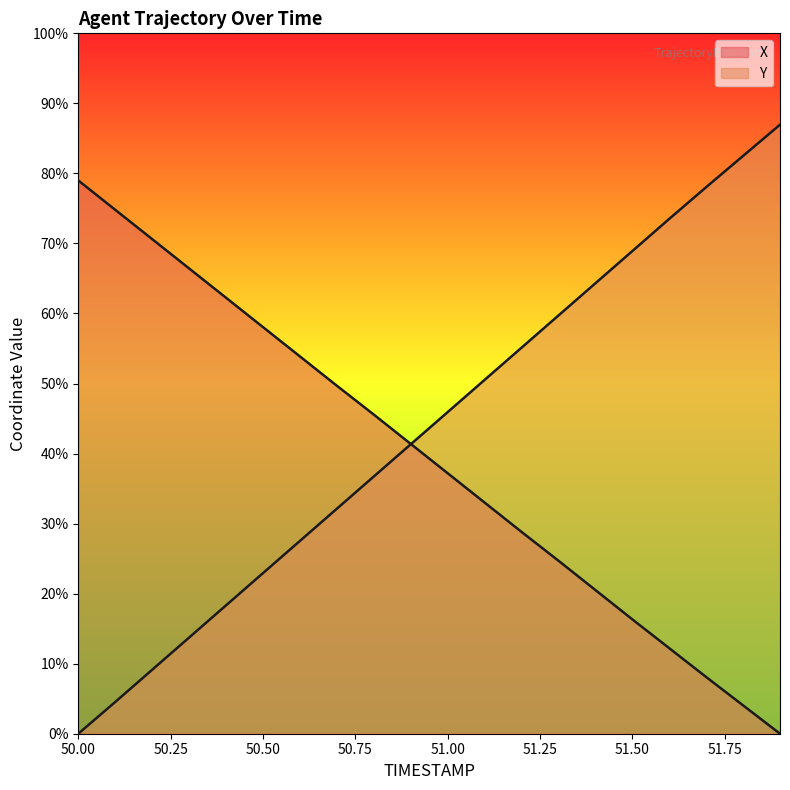

At which category does the chart reach its minimum across all series?

51.9